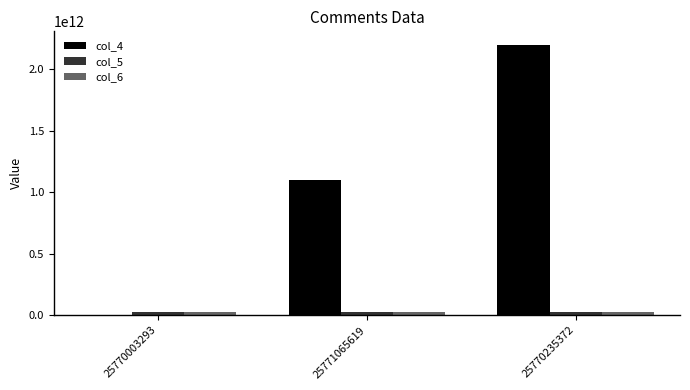

Is the value of col_6 at 25770003293 greater than the value of col_4 at 25771065619?

No